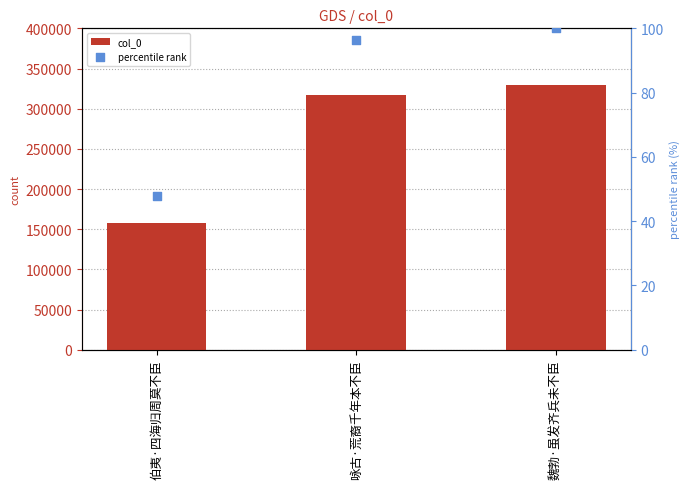

Which series has the widest spread of Y values?

col_0